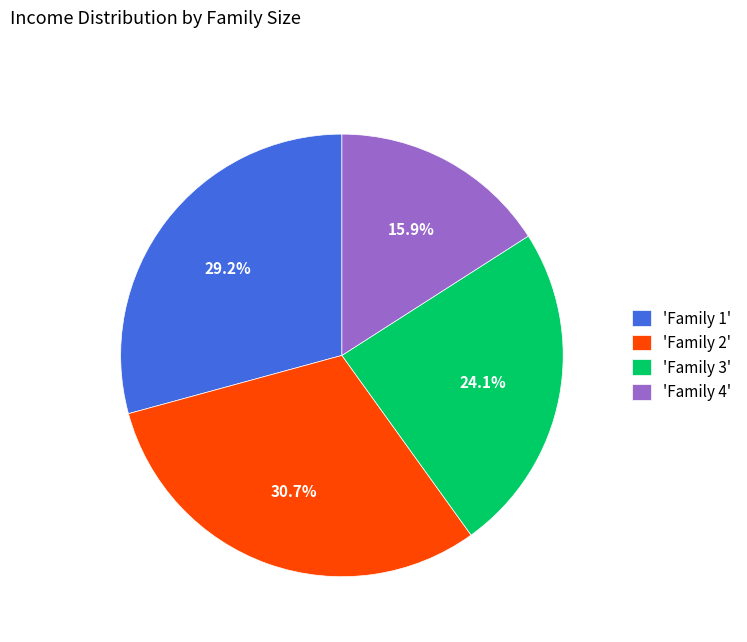

What is the largest slice in the pie chart?

'Family 2'